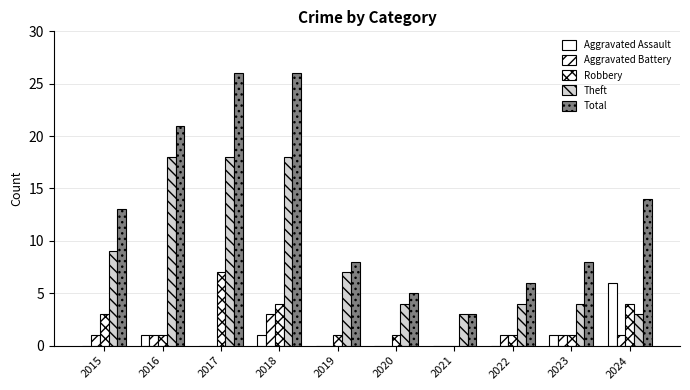

How many series are shown in this chart?

5